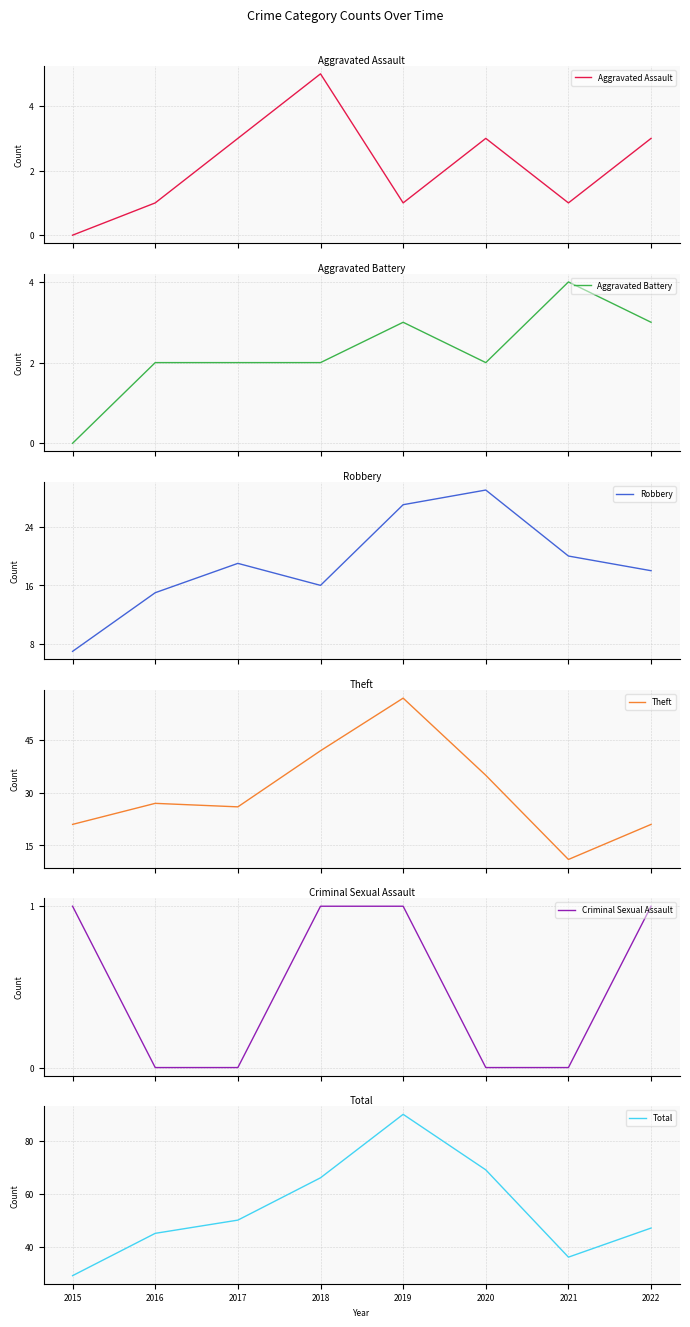

Count the Aggravated Assault values in the range 1 to 3.

6